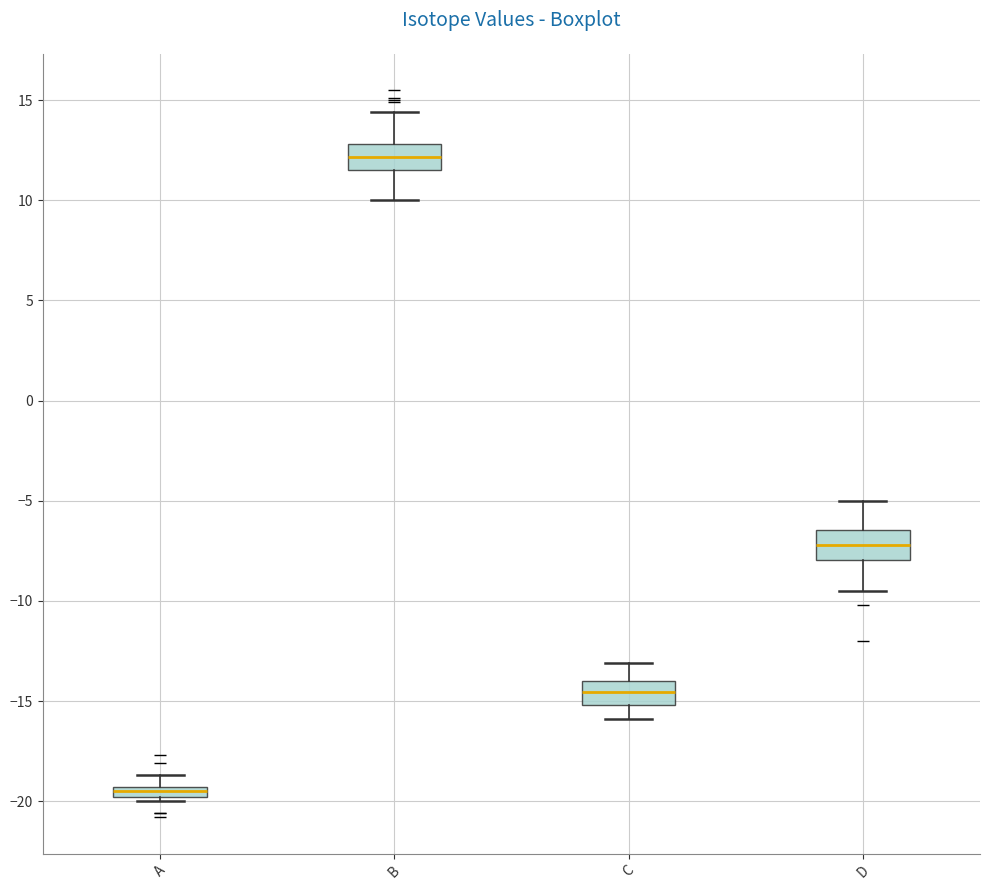

Which box's median line is the lowest?

A